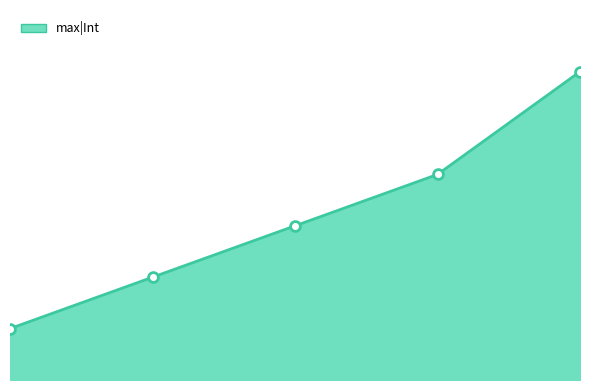

Does the chart have visible grid lines?

No